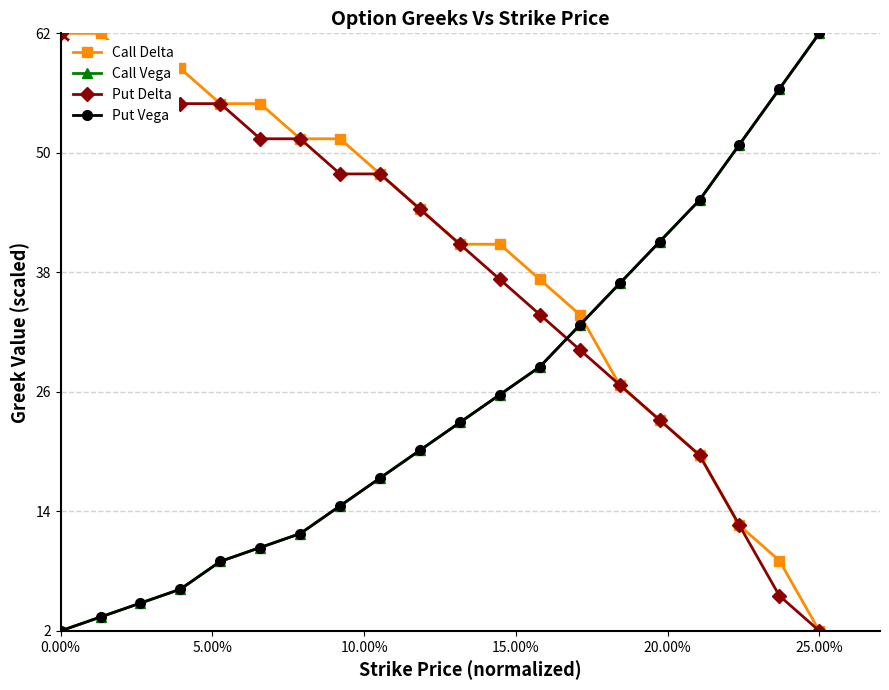

How many values in the Call Vega series exceed 22?

10